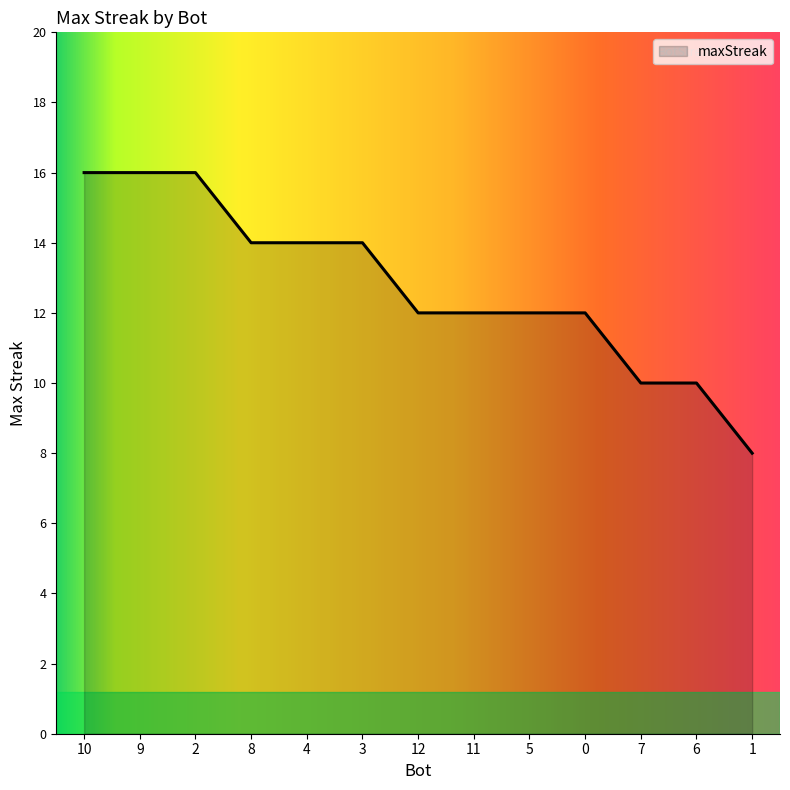

What is the difference between the second highest and minimum values?

8